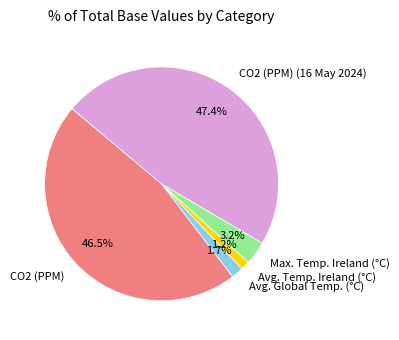

Do Avg. Global Temp. (°C) and Avg. Temp. Ireland (°C) together represent more than half of the pie?

No